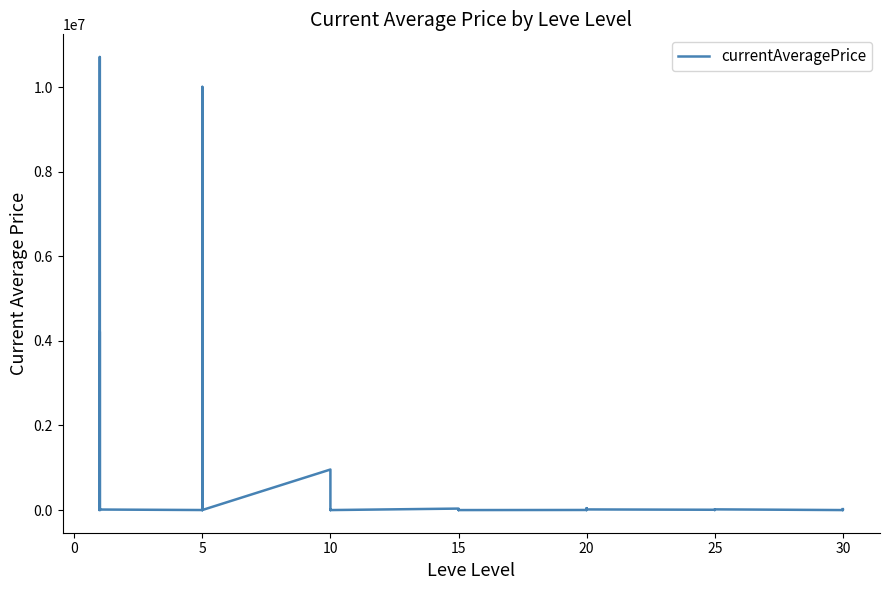

What is the value of the 1st point from the left?

3307.0